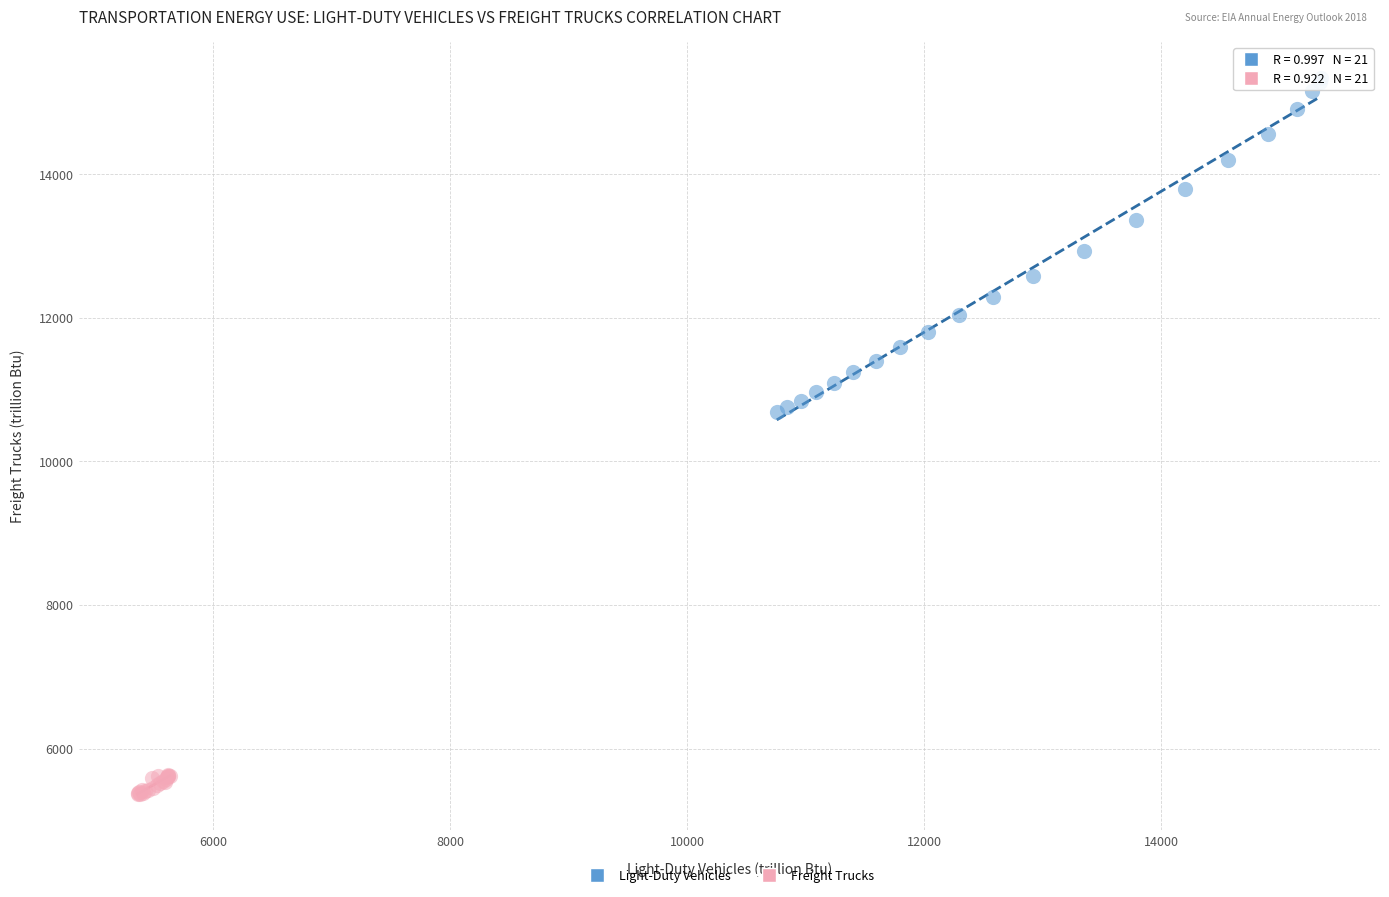

Which series reaches the maximum Y coordinate?

Light-Duty Vehicles